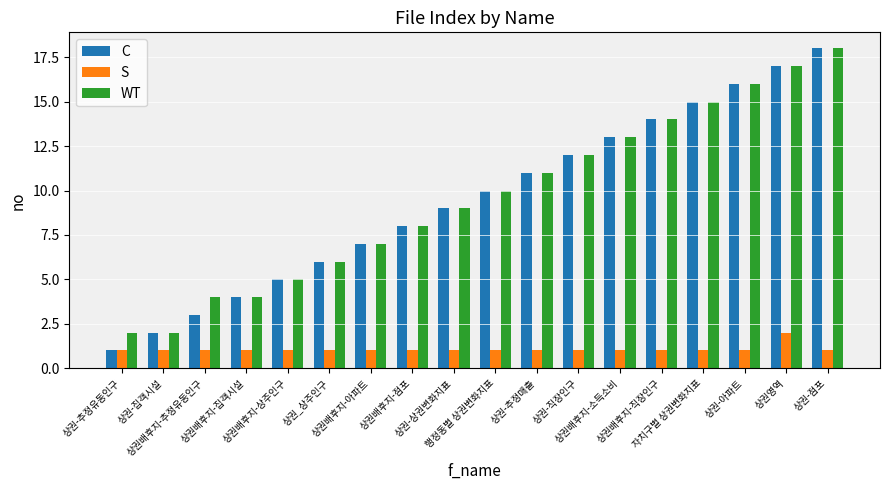

How many bars are there in each group?

3